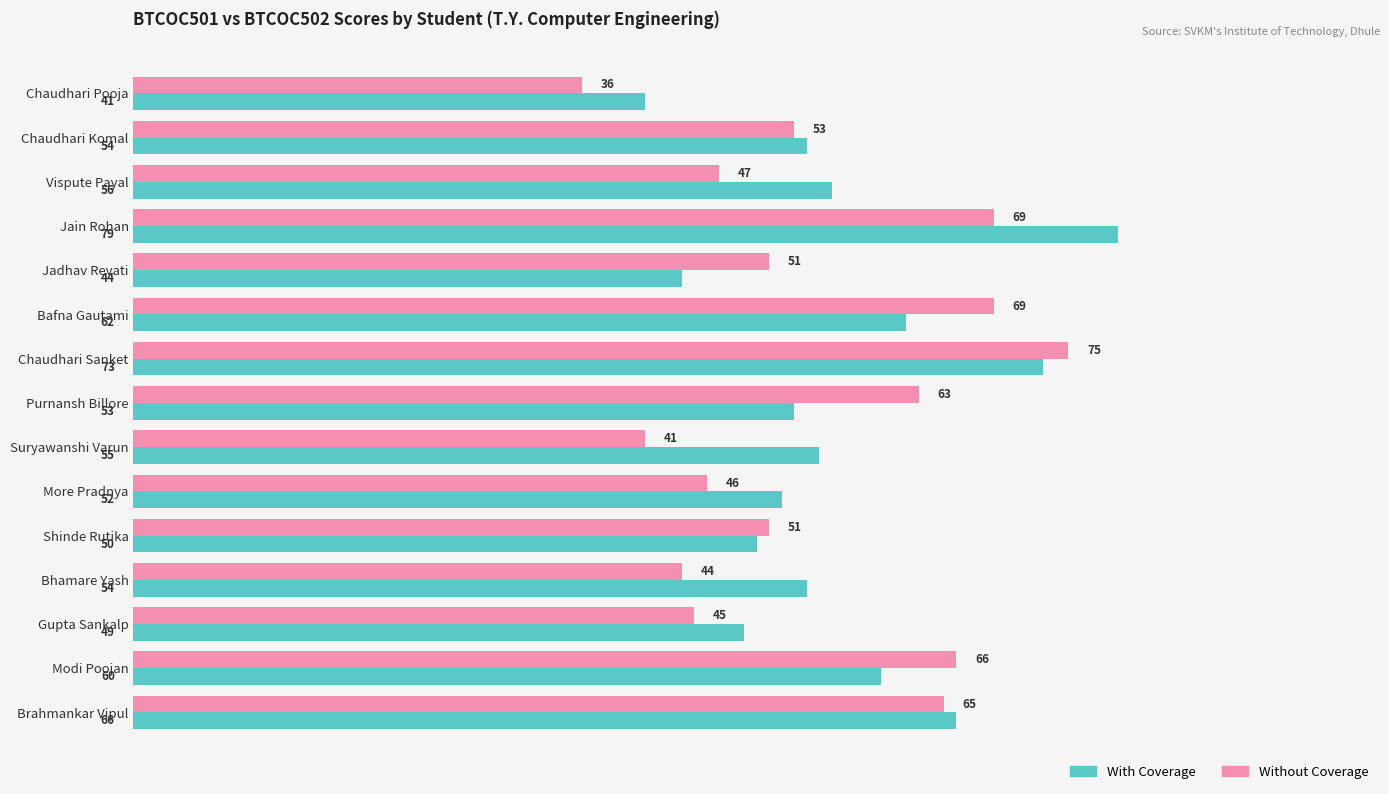

Between Chaudhari Komal and Gupta Sankalp, which series saw the biggest shift?

Without Coverage